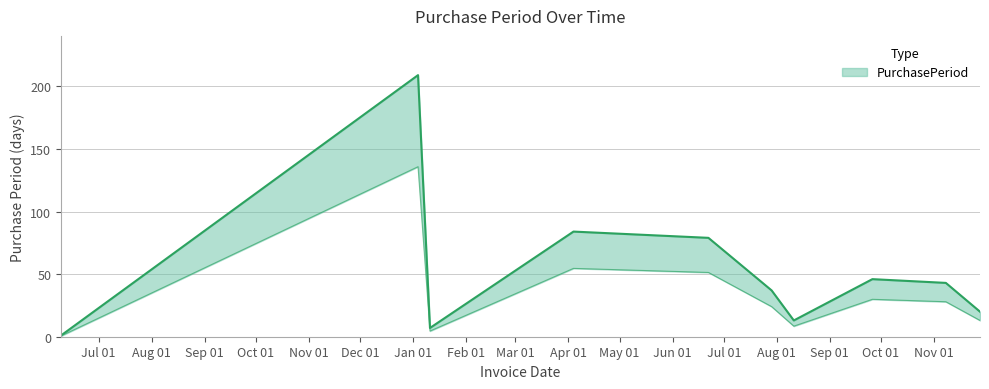

What is the label of the 6th point from the right?

2016-06-22